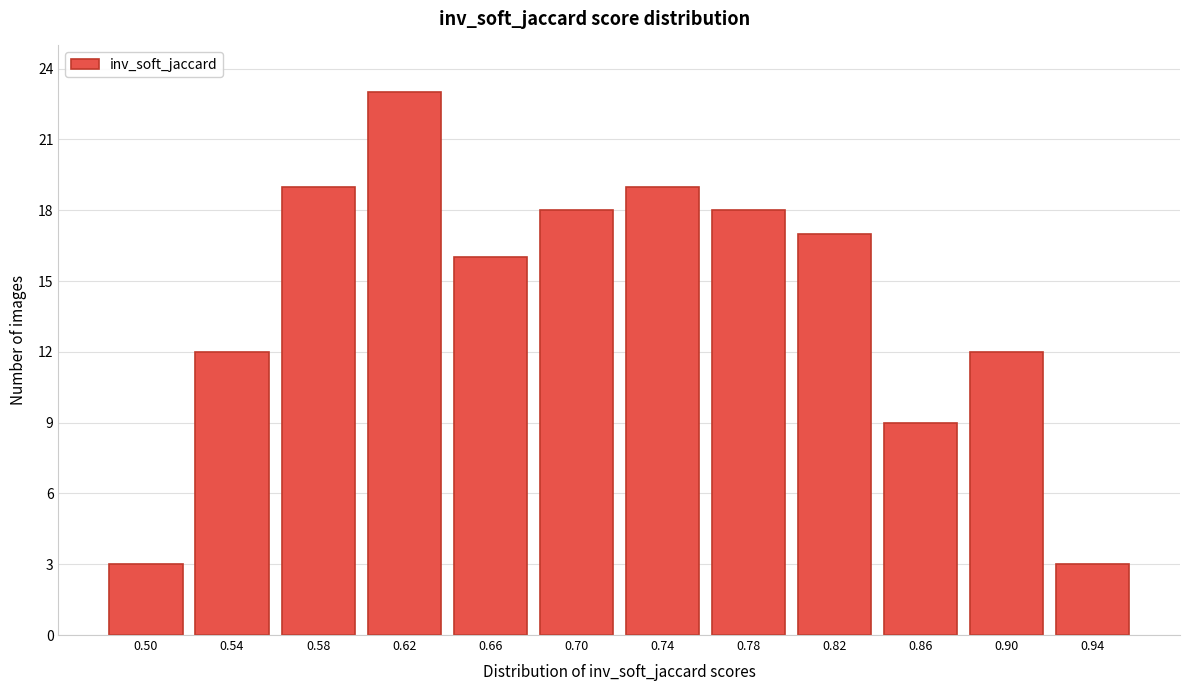

Reading right to left, extract all data points from this chart.

0.94=3	0.90=12	0.86=9	0.82=17	0.78=18	0.74=19	0.70=18	0.66=16	0.62=23	0.58=19	0.54=12	0.50=3